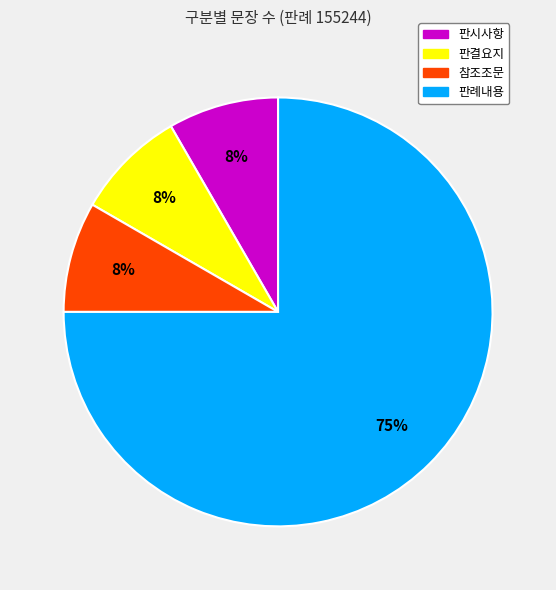

To the nearest percent, what is the average slice percentage?

25%